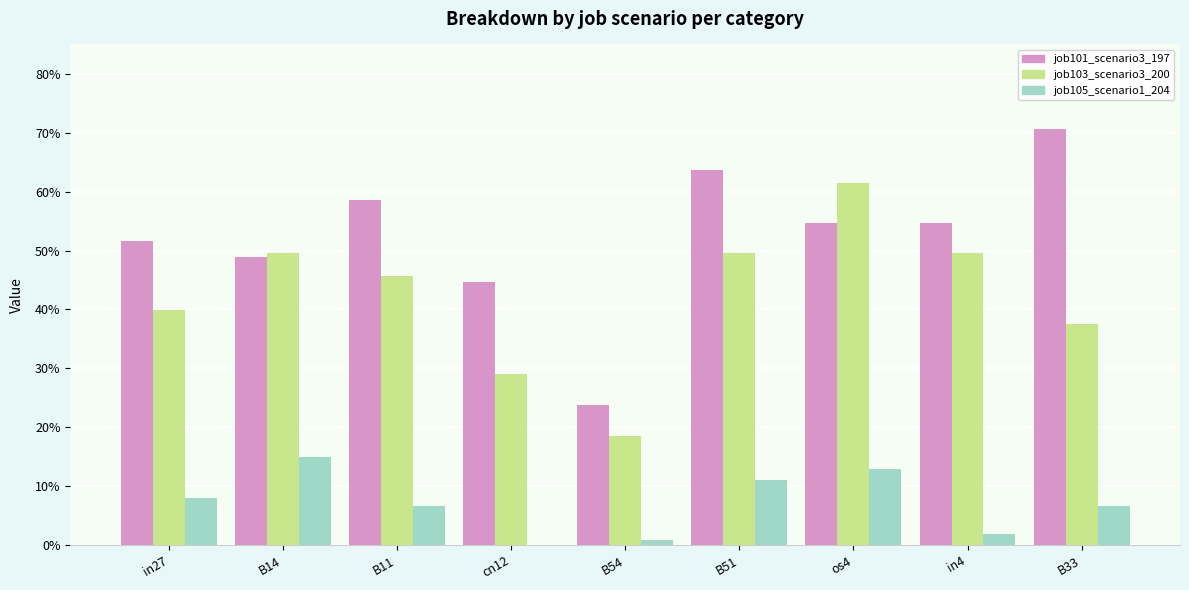

Does the chart contain stacked bars?

No